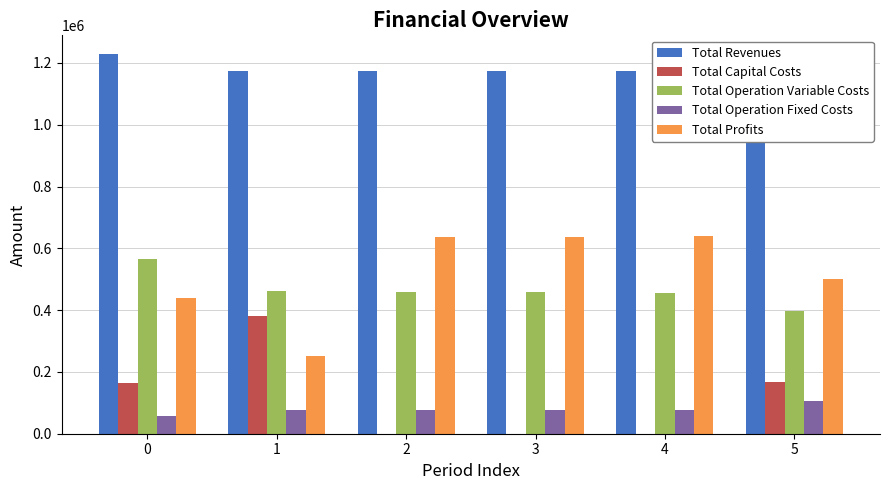

How many groups of bars are there?

6